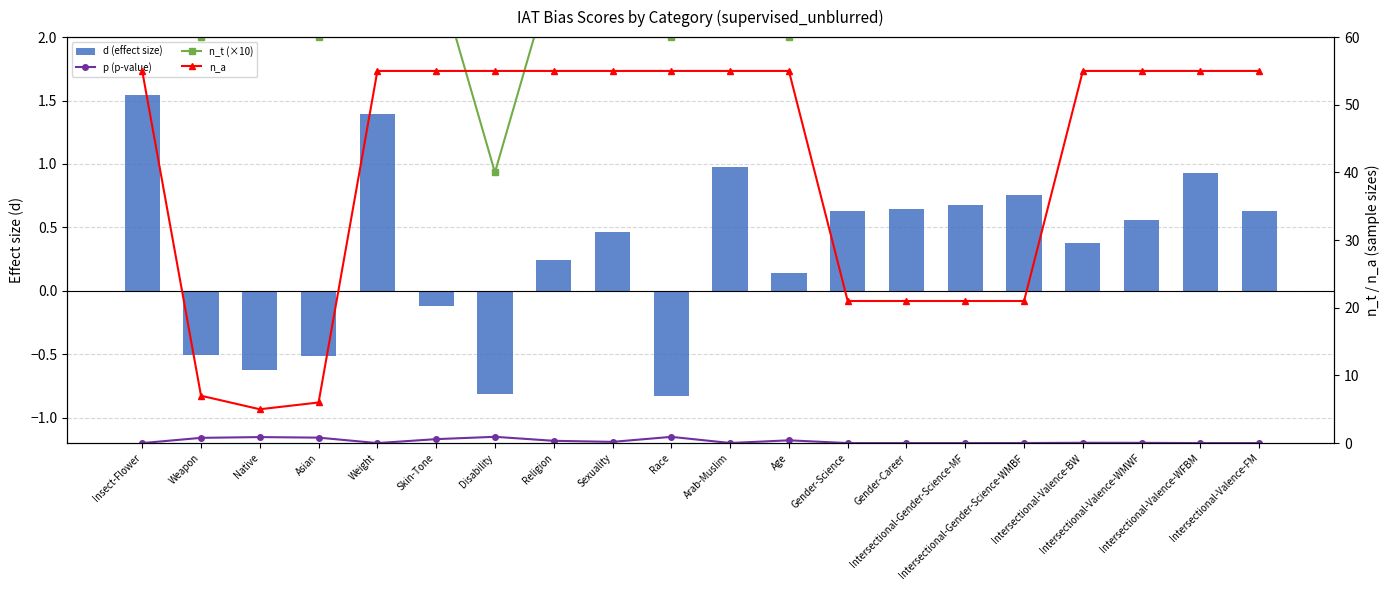

What position from the right is Gender-Science?

8